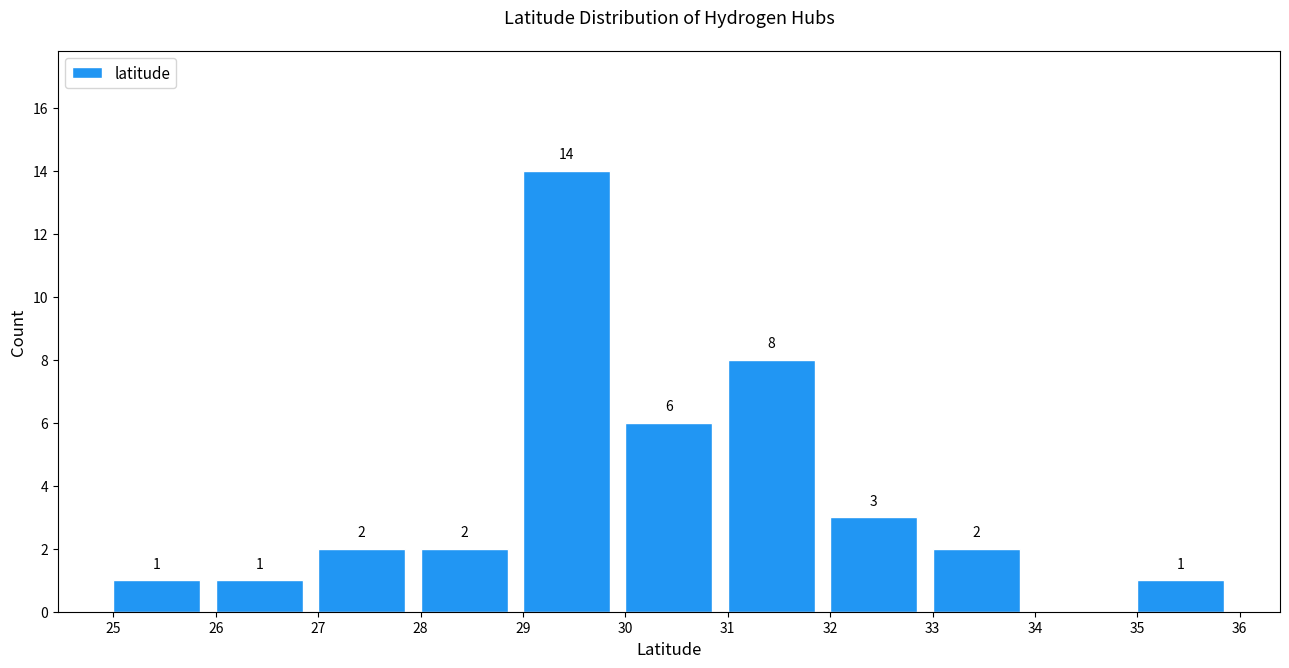

Over which range of the x-axis is the bar tallest?

29 to 30